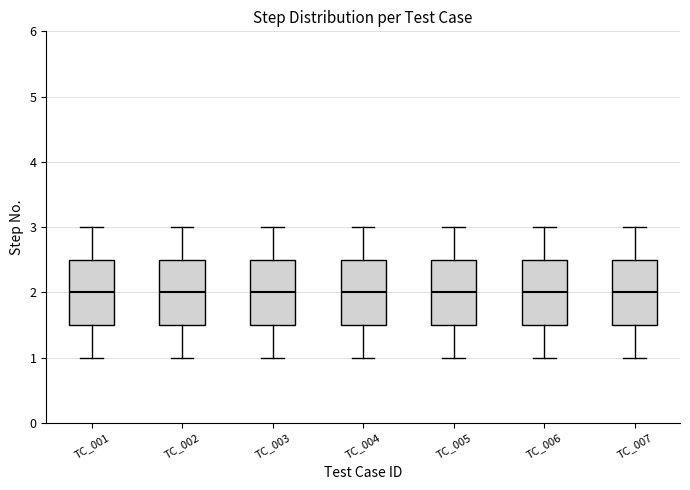

Reading left to right, read every box against the y-axis: the position of its median line, the range the box covers, and the ends of its whiskers. The values are not printed on the chart, so give them approximately, as read against the axis.

TC_001: median 2.0, box 1.5 to 2.5, whiskers 1.0 to 3.0
TC_002: median 2.0, box 1.5 to 2.5, whiskers 1.0 to 3.0
TC_003: median 2.0, box 1.5 to 2.5, whiskers 1.0 to 3.0
TC_004: median 2.0, box 1.5 to 2.5, whiskers 1.0 to 3.0
TC_005: median 2.0, box 1.5 to 2.5, whiskers 1.0 to 3.0
TC_006: median 2.0, box 1.5 to 2.5, whiskers 1.0 to 3.0
TC_007: median 2.0, box 1.5 to 2.5, whiskers 1.0 to 3.0